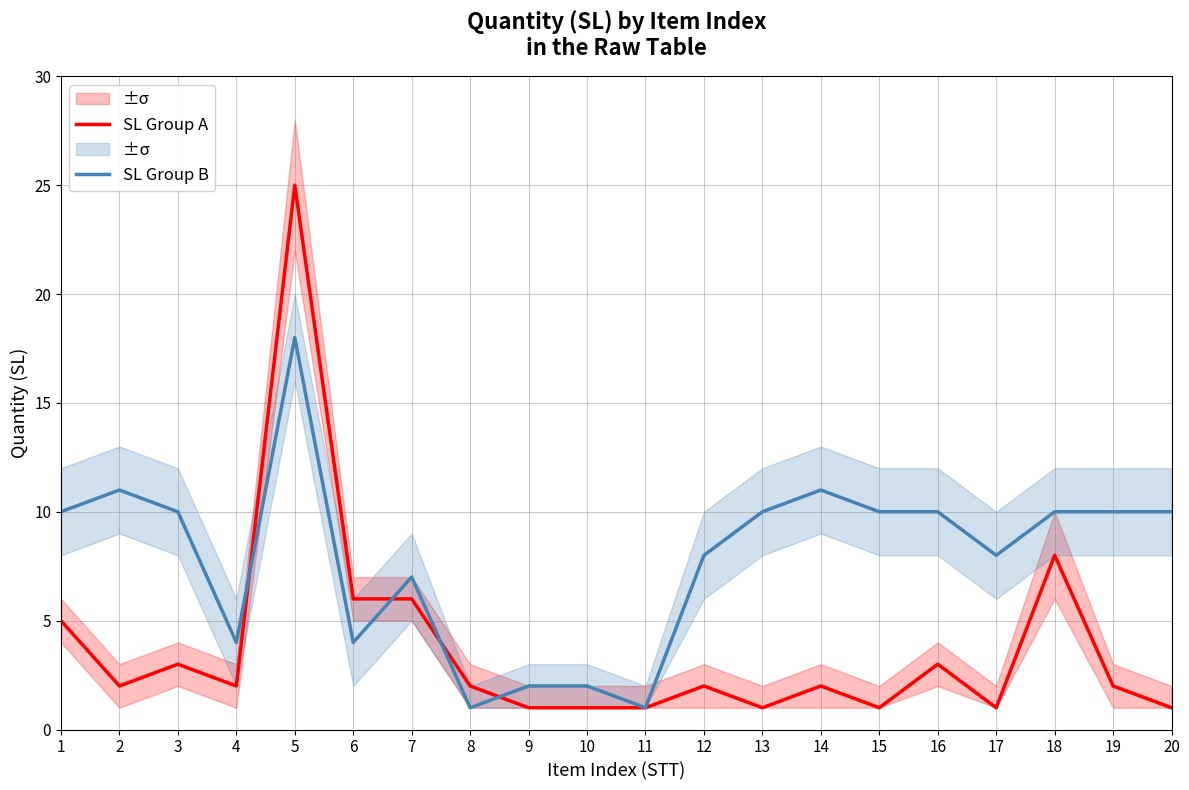

How many times do SL Group B and SL Group A cross each other?

4